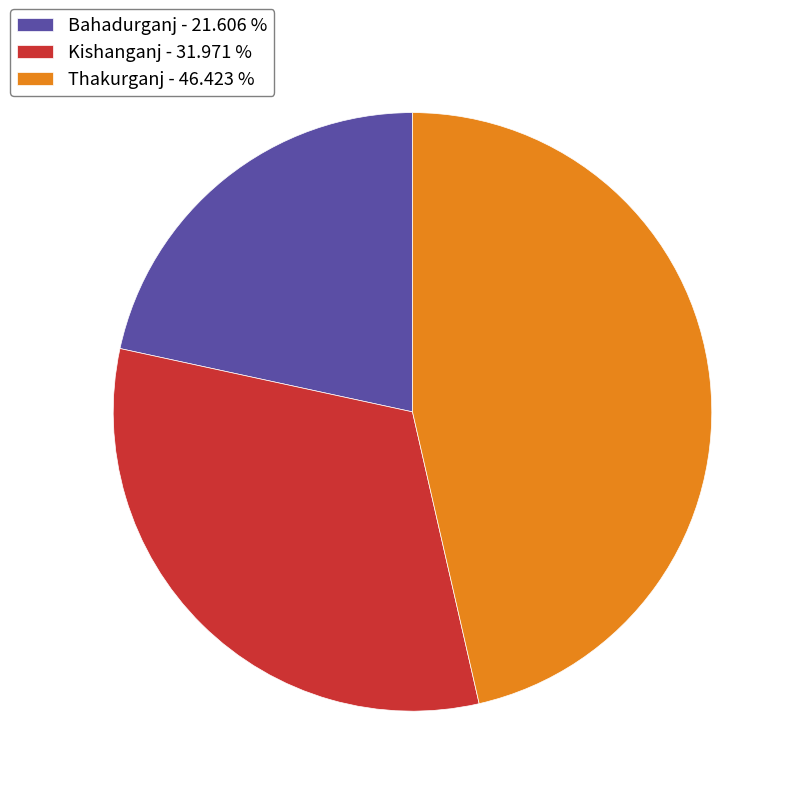

Which slice is the smallest?

Bahadurganj